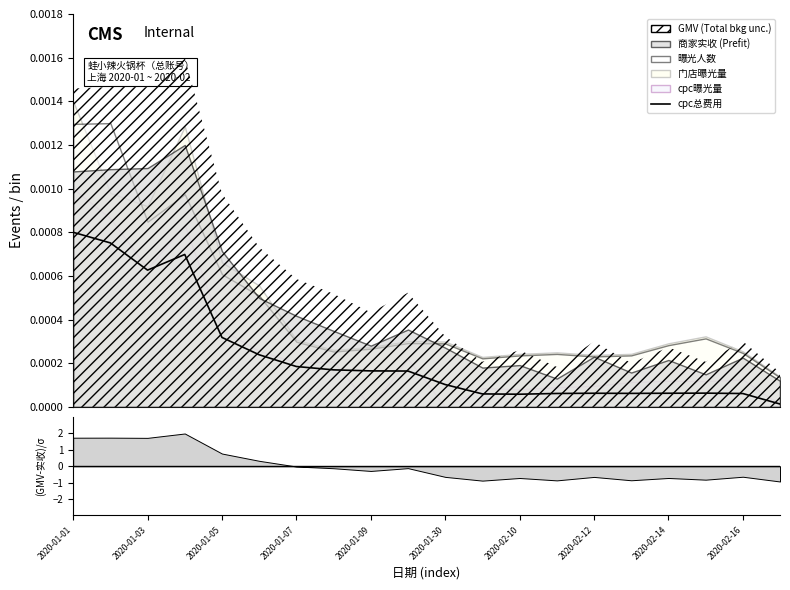

Between 2020-01-09 and 13, which is larger?

2020-01-09